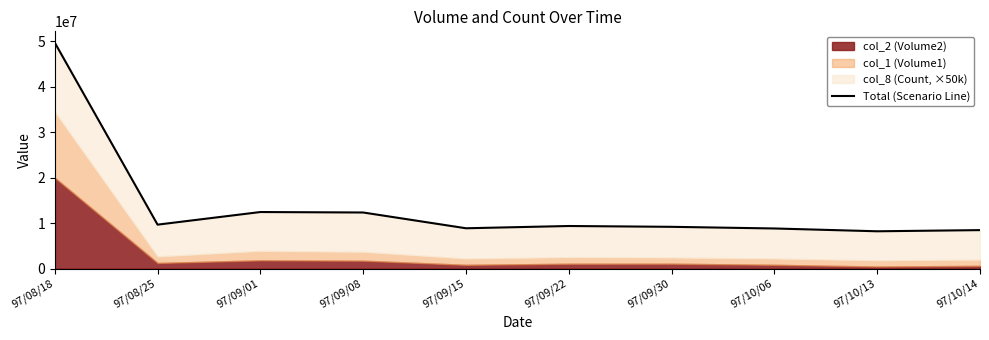

What is the difference between the maximum and minimum values?

41440540